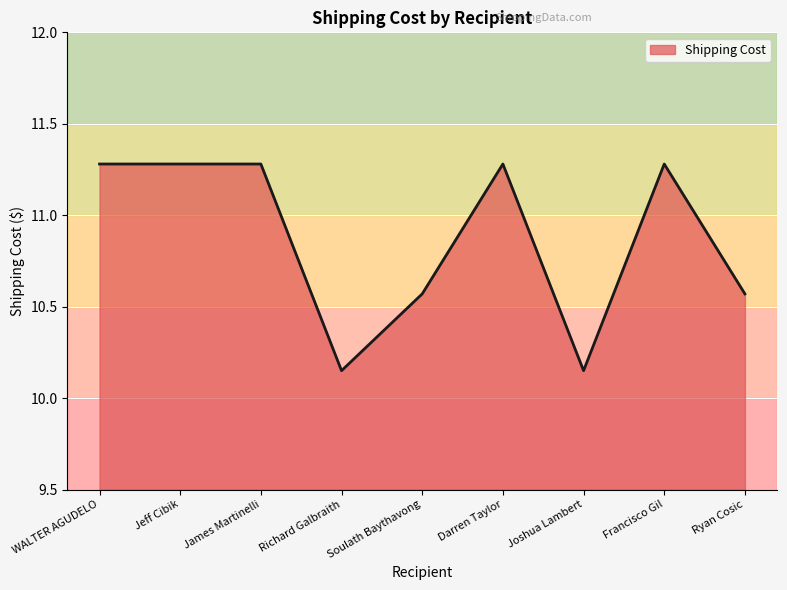

What is the greatest value displayed?

11.3